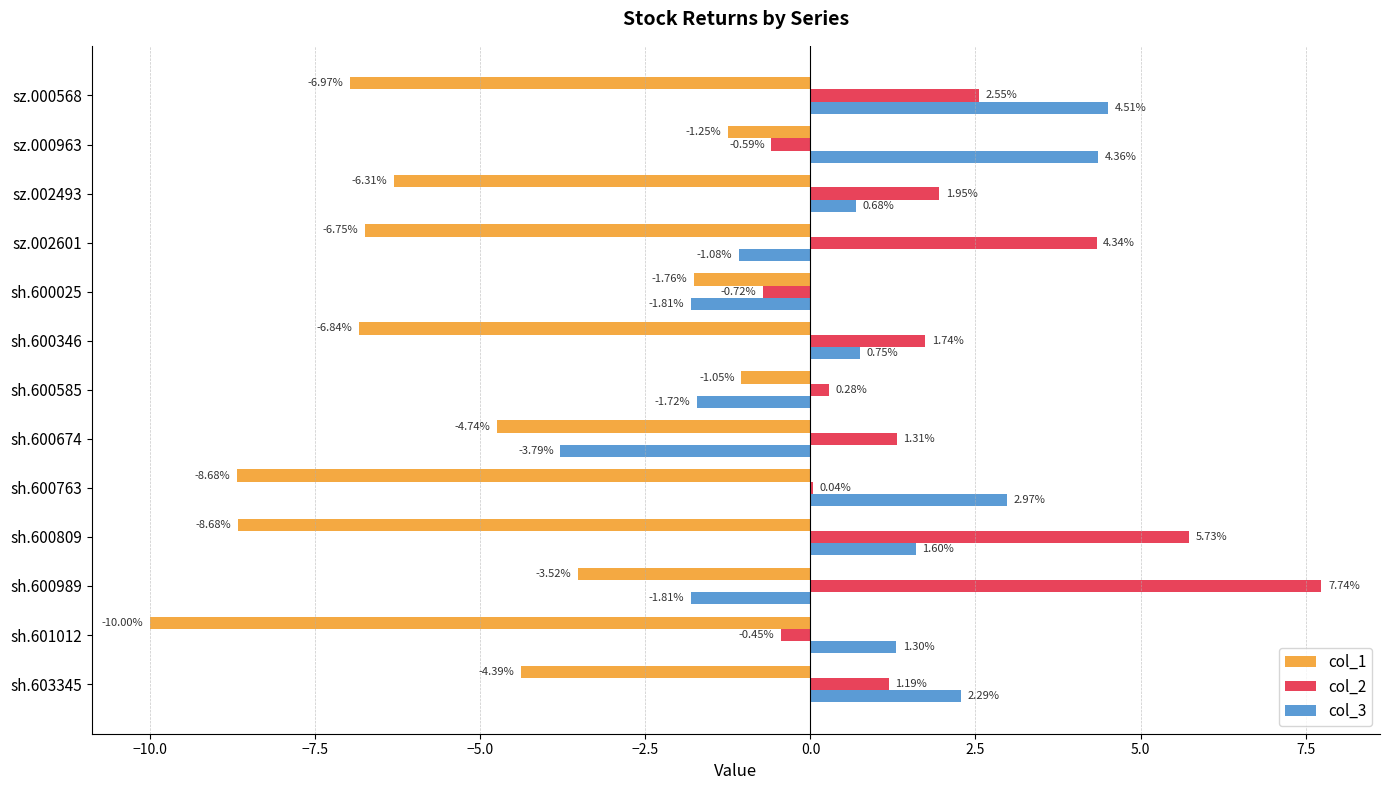

What is the sum of the col_1 values at sh.600674 and sh.603345?

-9.1